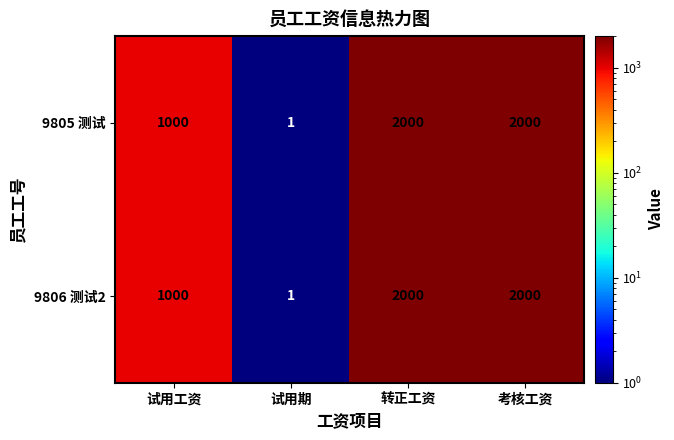

What is the greatest value displayed?

2000